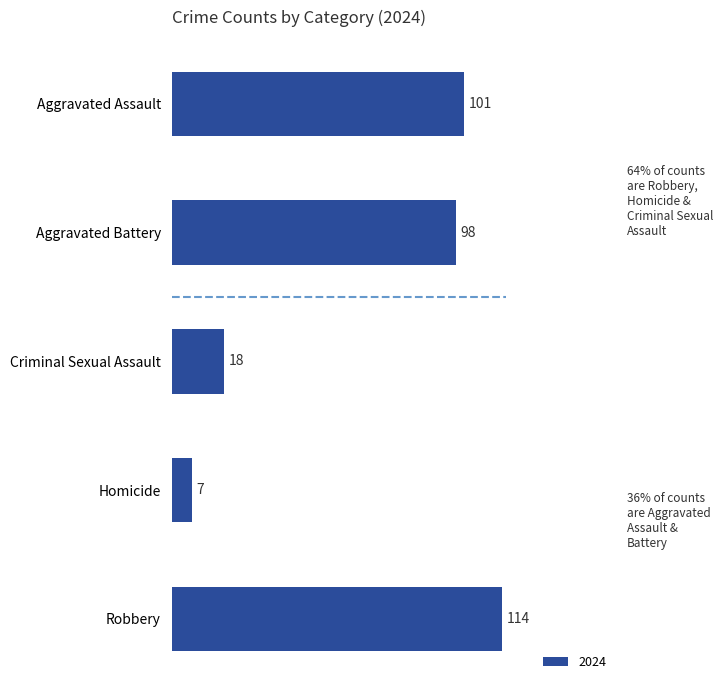

Rank the categories by value from lowest to highest.

Homicide, Criminal Sexual Assault, Aggravated Battery, Aggravated Assault, Robbery